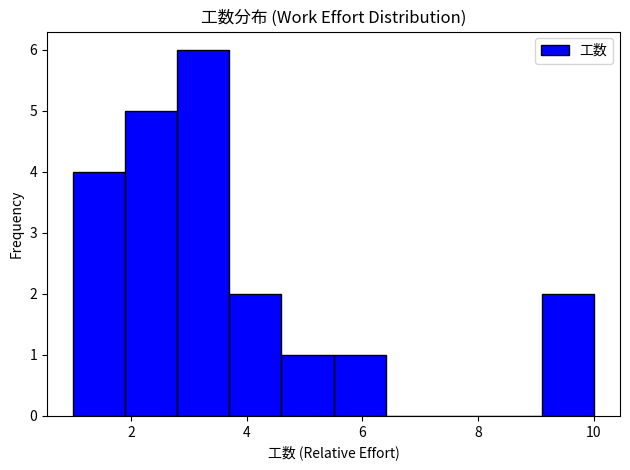

Reading left to right, list every bar in this chart as the range it spans on the x-axis followed by its height. Neither the bar edges nor the heights are printed on the chart, so give them approximately, as read against the axes.

1.0 to 1.9: 4
1.9 to 2.8: 5
2.8 to 3.7: 6
3.7 to 4.6: 2
4.6 to 5.5: 1
5.5 to 6.4: 1
6.4 to 7.3: 0
7.3 to 8.2: 0
8.2 to 9.1: 0
9.1 to 10.0: 2